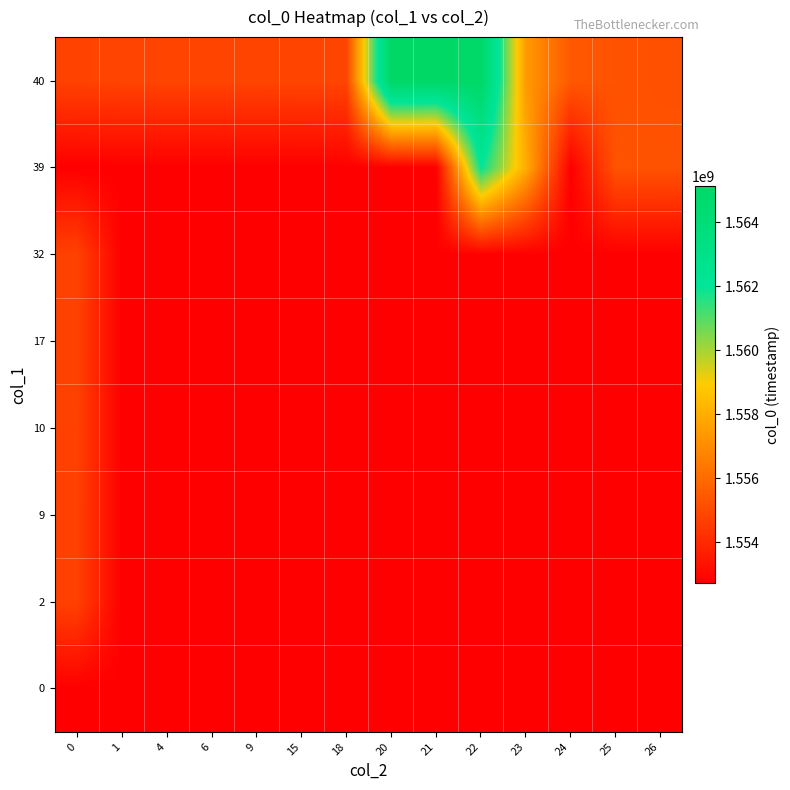

Reading left to right, what are all the values shown in this chart?

0: 0=1552745921	1=1552745921	4=1552745921	6=1552745921	9=1552745921	15=1552745921	18=1552745921	20=1552745921	21=1552745921	22=1552745921	23=1552745921	24=1552745921	25=1552745921	26=1552745921
2: 0=1554721333	1=1552745921	4=1552745921	6=1552745921	9=1552745921	15=1552745921	18=1552745921	20=1552745921	21=1552745921	22=1552745921	23=1552745921	24=1552745921	25=1552745921	26=1552745921
9: 0=1554724944	1=1552745921	4=1552745921	6=1552745921	9=1552745921	15=1552745921	18=1552745921	20=1552745921	21=1552745921	22=1552745921	23=1552745921	24=1552745921	25=1552745921	26=1552745921
10: 0=1554728534	1=1552745921	4=1552745921	6=1552745921	9=1552745921	15=1552745921	18=1552745921	20=1552745921	21=1552745921	22=1552745921	23=1552745921	24=1552745921	25=1552745921	26=1552745921
17: 0=1554746552	1=1552745921	4=1552745921	6=1552745921	9=1552745921	15=1552745921	18=1552745921	20=1552745921	21=1552745921	22=1552745921	23=1552745921	24=1552745921	25=1552745921	26=1552745921
32: 0=1554750160	1=1552745921	4=1552745921	6=1552745921	9=1552745921	15=1552745921	18=1552745921	20=1552745921	21=1552745921	22=1552745921	23=1552745921	24=1552745921	25=1552745921	26=1552745921
39: 0=1552745921	1=1552745921	4=1552745921	6=1552745921	9=1552745921	15=1552745921	18=1552745921	20=1552745921	21=1552745921	22=1562000541	23=1558029739	24=1552745921	25=1555264933	26=1555250539
40: 0=1554753751	1=1554818535	4=1554825733	6=1554829357	9=1554836550	15=1554840164	18=1554843749	20=1565125348	21=1565064167	22=1565038948	23=1557442941	24=1555430534	25=1555254136	26=1555196537